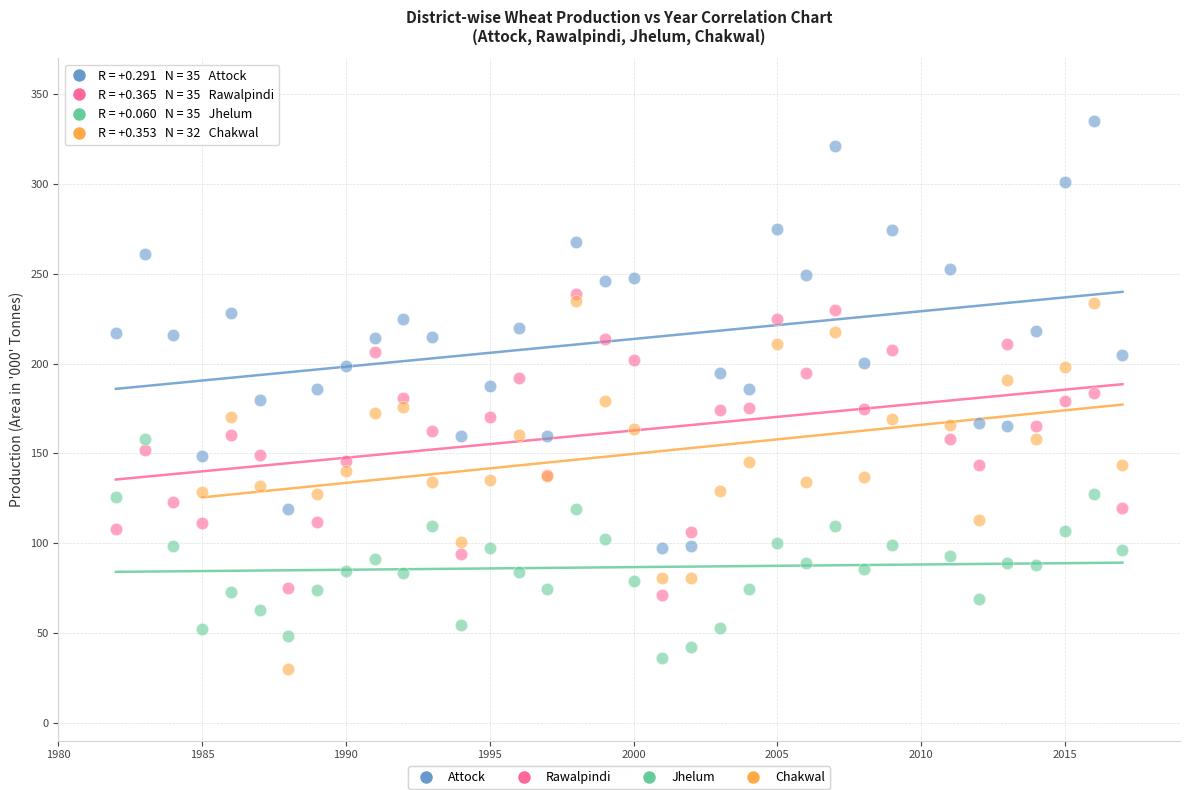

Which series has the largest Y range (max minus min)?

Attock